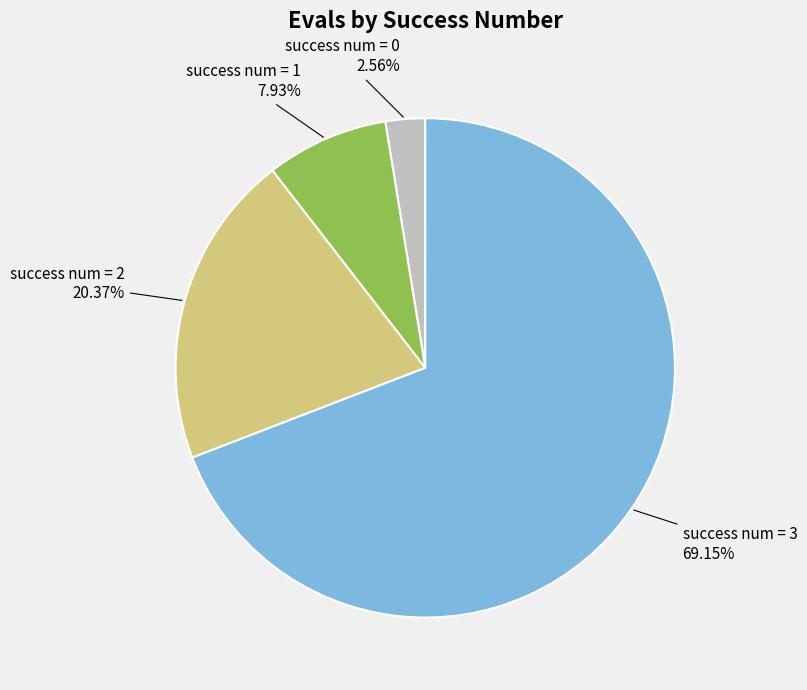

Is there a majority slice in this chart?

Yes